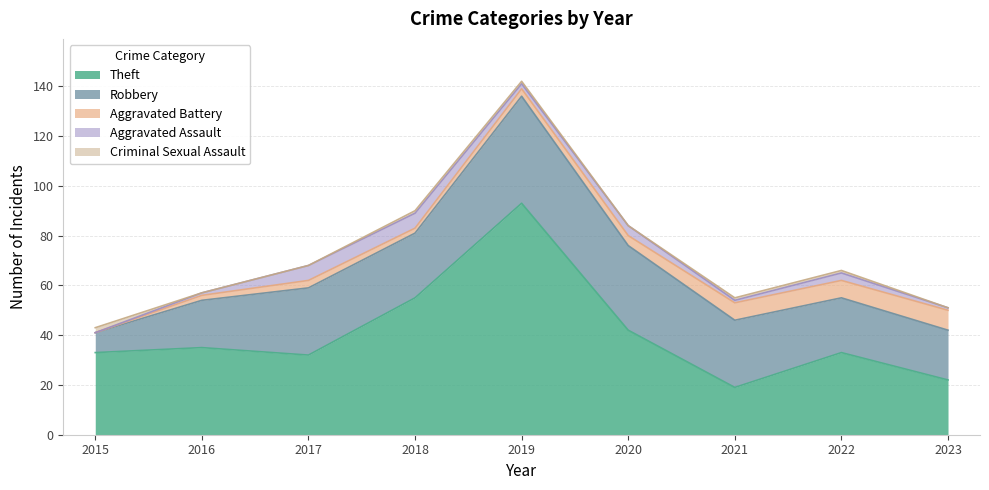

Between 2015 and 2021, which series saw the biggest shift?

Robbery